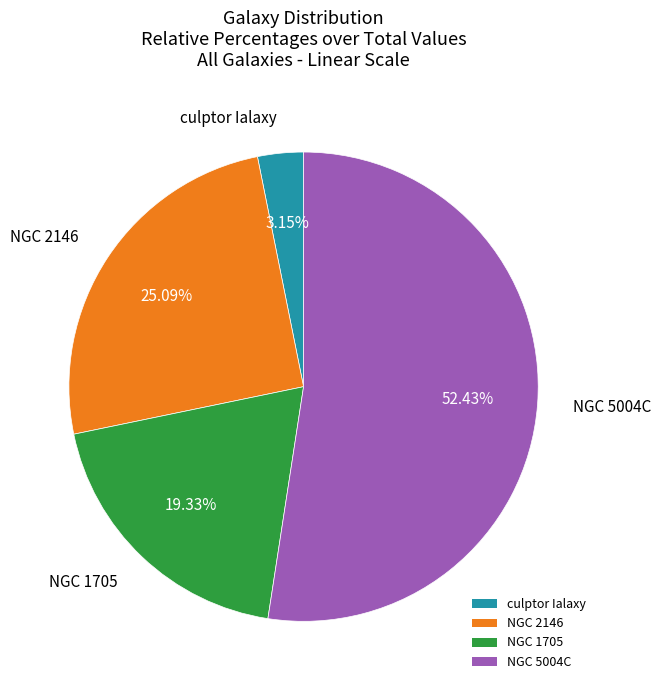

Does any single category account for the majority?

Yes